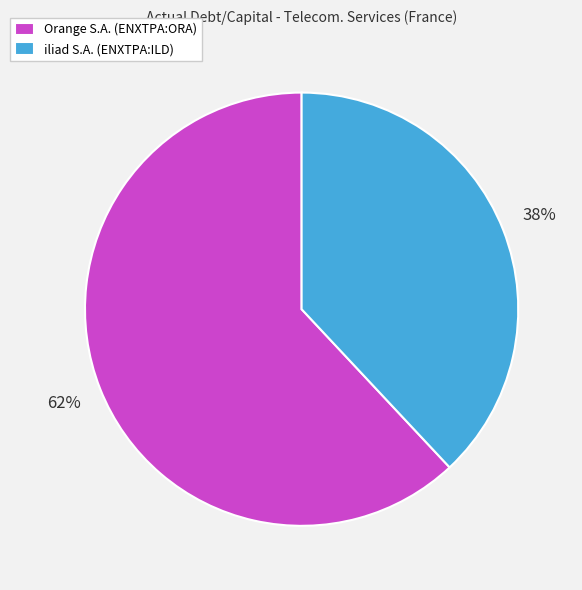

Is the sum of Orange S.A. (ENXTPA:ORA) and iliad S.A. (ENXTPA:ILD) greater than half?

Yes